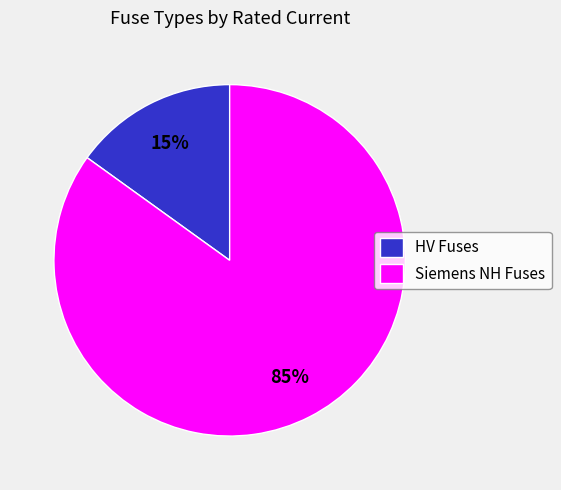

To the nearest percent, what percentage of the pie is HV Fuses?

15%